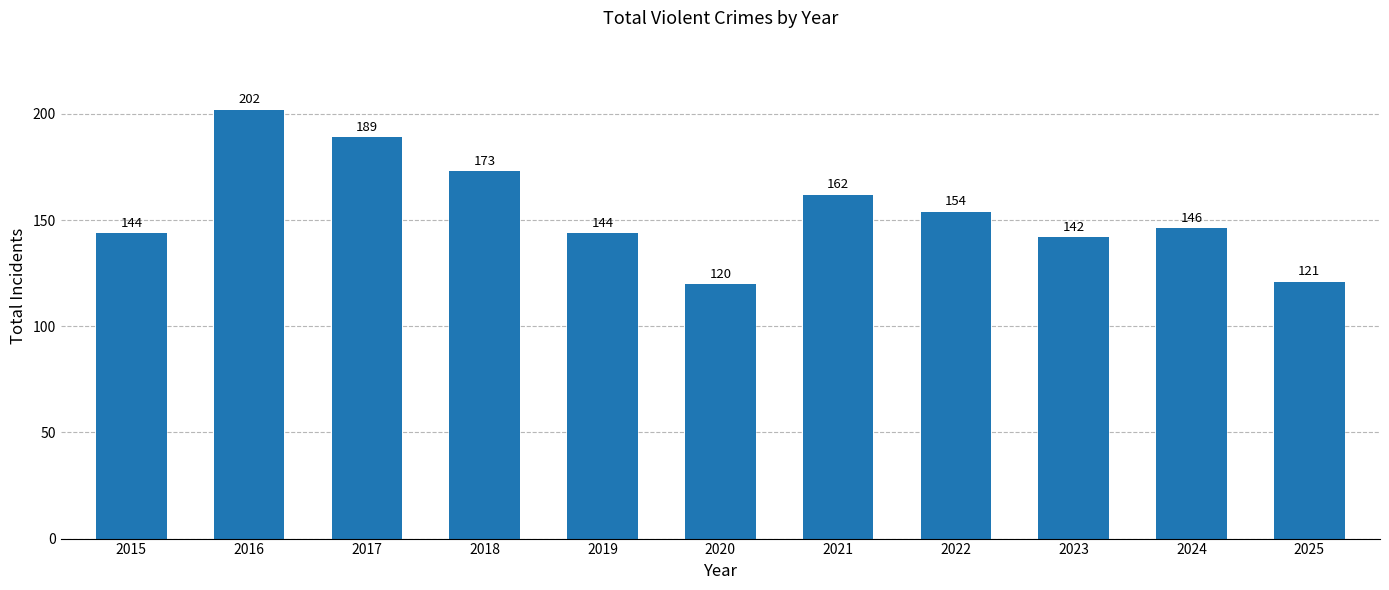

Does the chart contain any negative values?

No